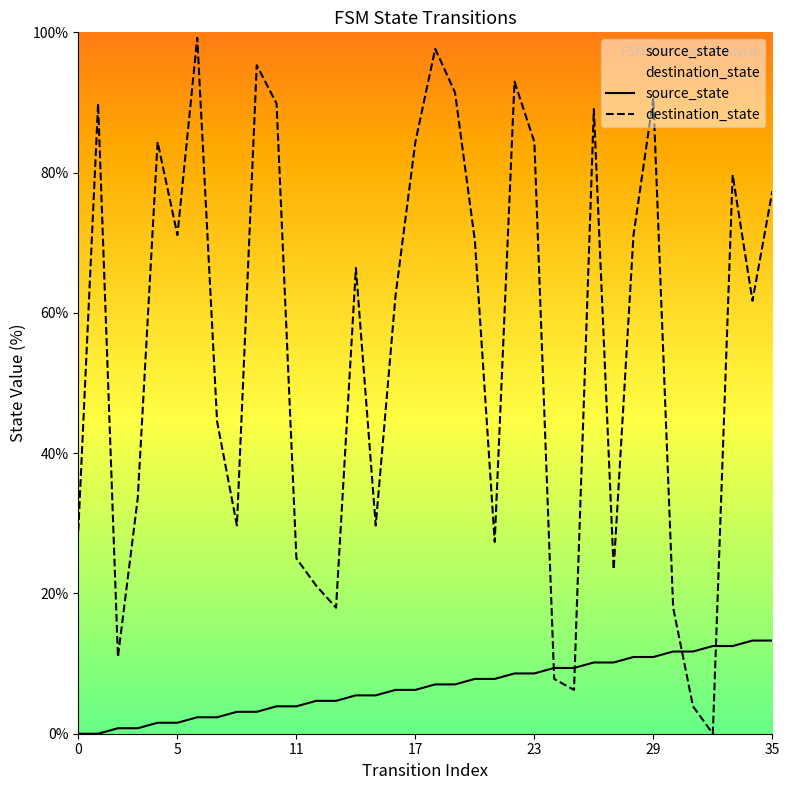

What is the difference between the maximum and minimum values in the source_state series?

13.3